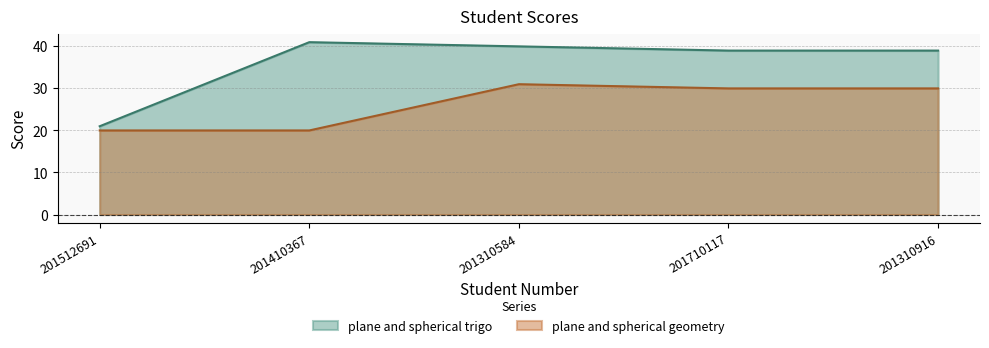

Which series has the largest total across all categories?

plane and spherical trigo